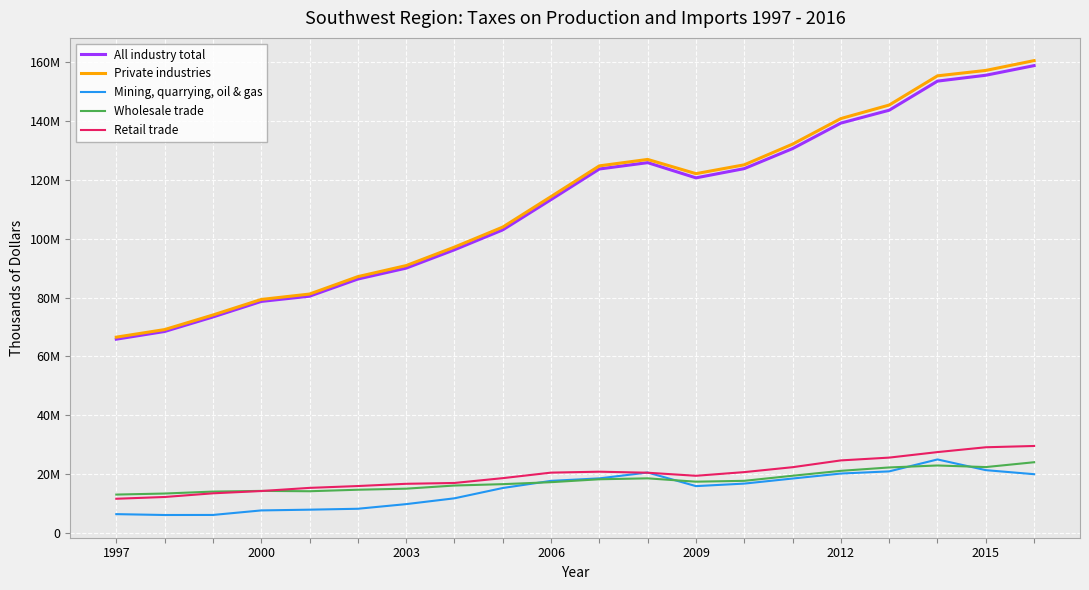

Is this an area chart (filled region under the line)?

No